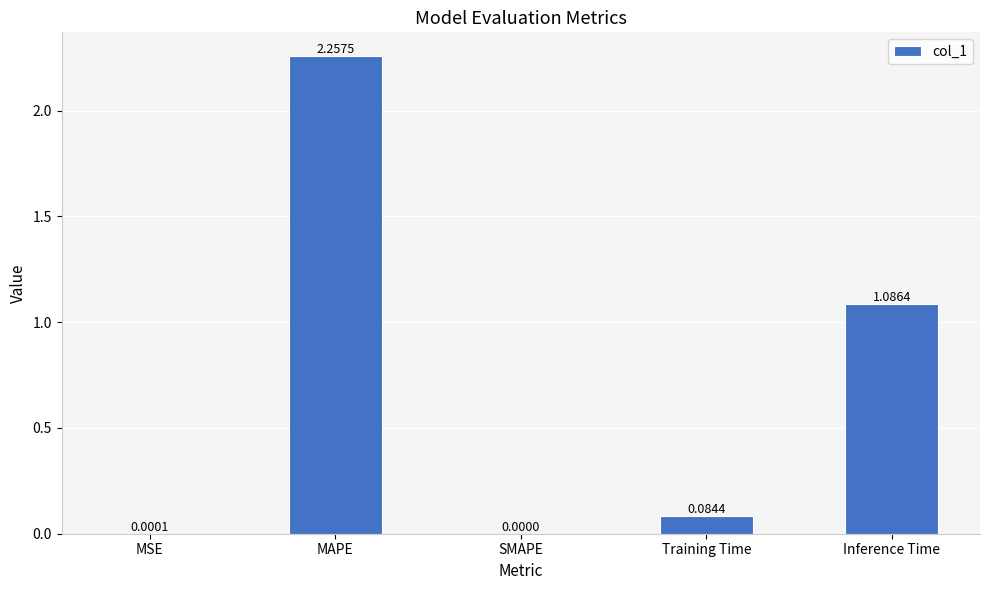

What is the sum of all values?

3.4